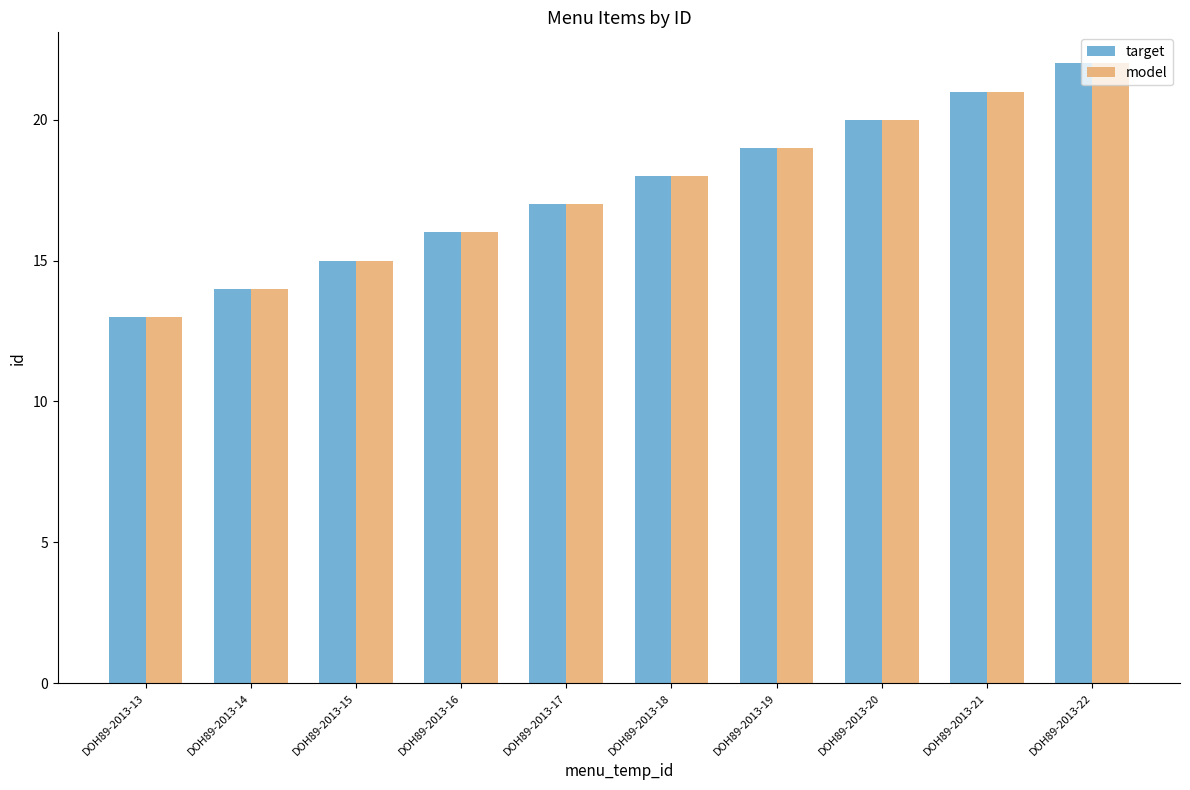

At which category is the sum across all series the highest?

DOH89-2013-22